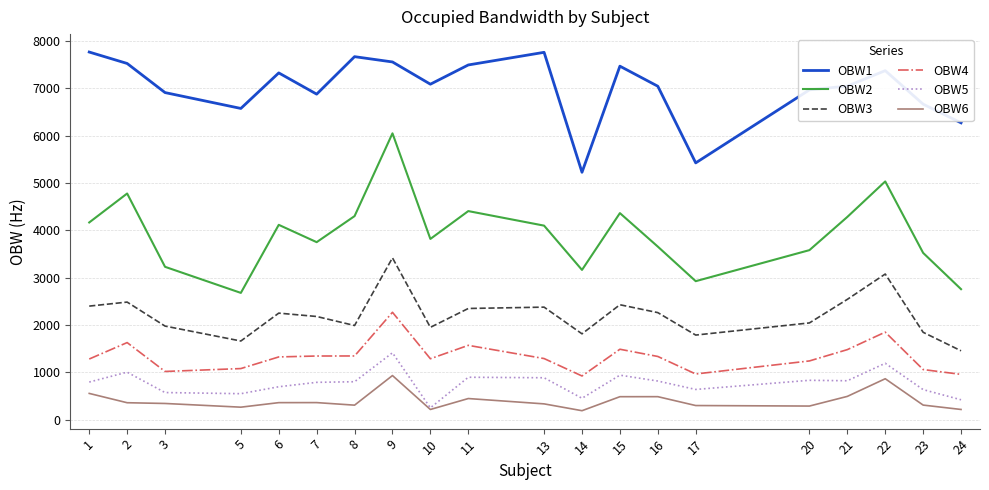

True or false: OBW2 and OBW4 cross at least once.

False